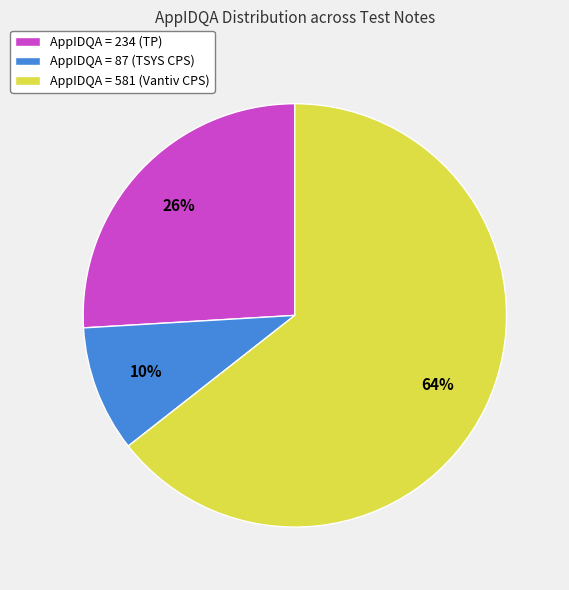

What is the largest slice in the pie chart?

AppIDQA = 581 (Vantiv CPS)